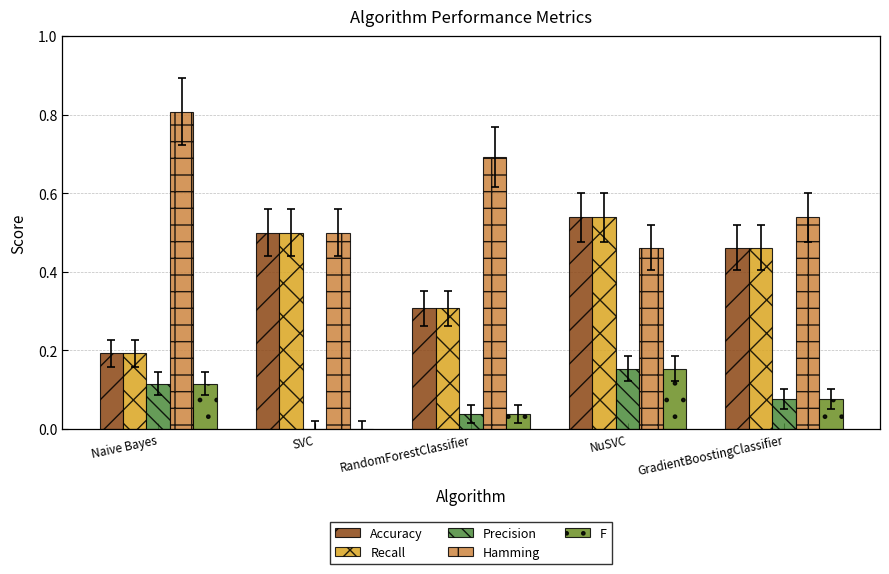

What is the total value across all series at Naive Bayes?

1.4